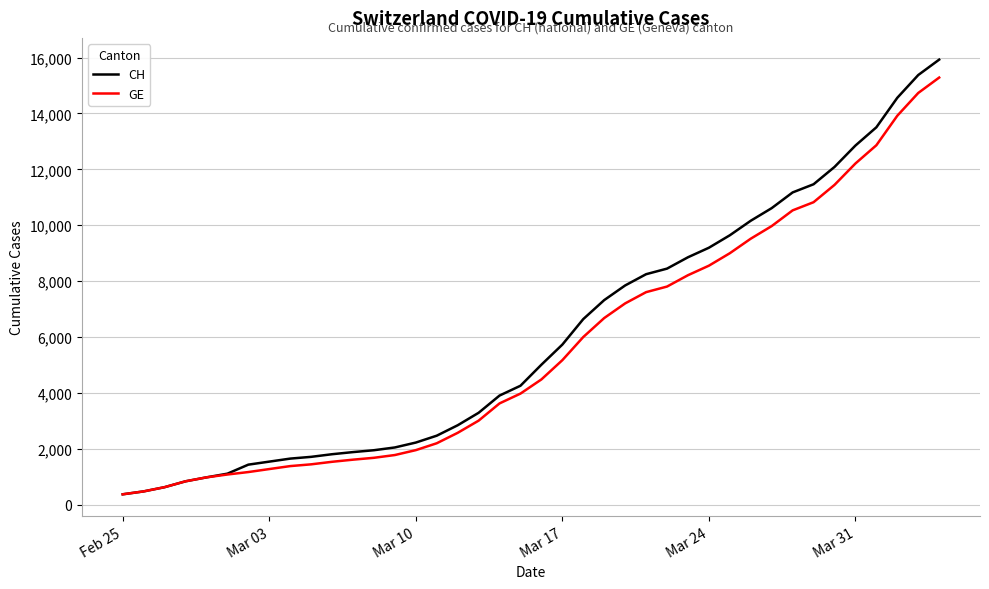

Count the number of data series in this chart.

2